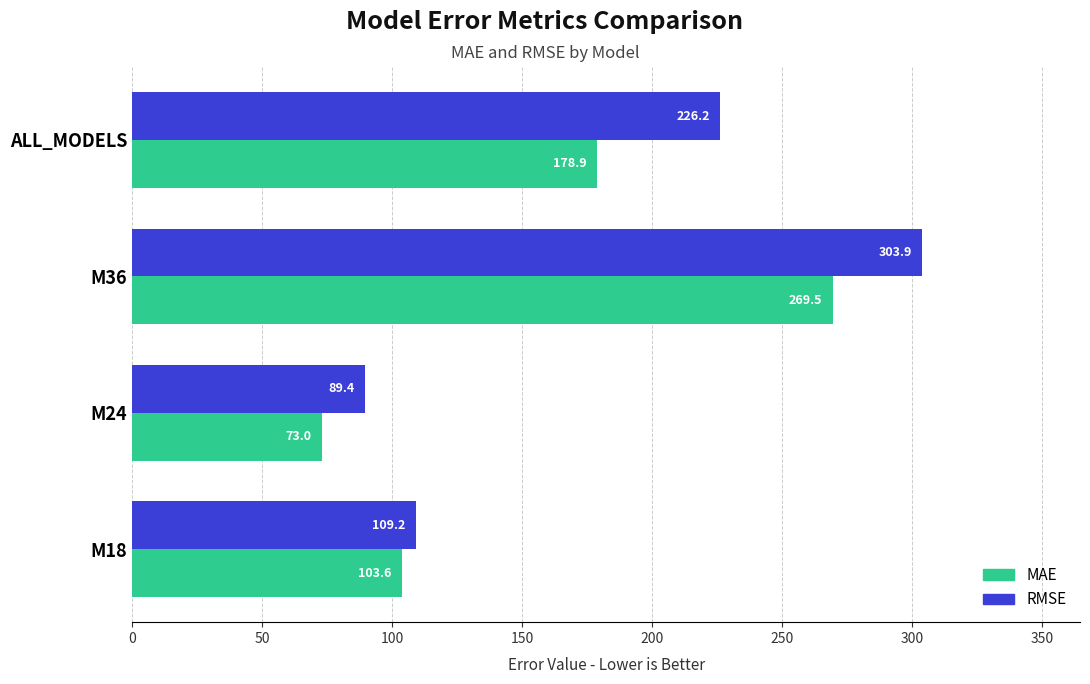

Where is MAE nearest to the value 171?

ALL_MODELS